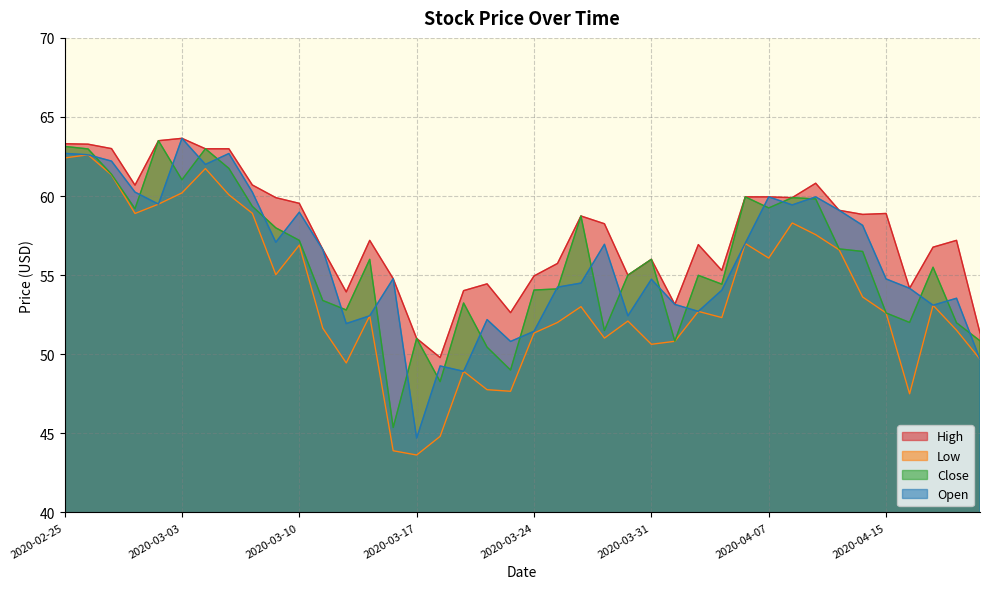

Reading left to right, extract all data points from this chart.

High: 63.3	63.3	63.0	60.7	63.5	63.6	63.0	63.0	60.7	59.9	59.5	56.6	53.9	57.2	54.8	51.0	49.8	54.0	54.5	52.6	55.0	55.7	58.7	58.2	55.0	56.0	53.1	56.9	55.3	60.0	60.0	59.9	60.8	59.1	58.8	58.9	54.2	56.8	57.2	51.4
Low: 62.4	62.6	61.3	58.9	59.5	60.2	61.7	60.1	58.9	55.0	56.9	51.6	49.5	52.4	43.9	43.6	44.8	48.9	47.8	47.7	51.3	52.0	53.0	51.0	52.1	50.6	50.8	52.7	52.3	57.0	56.1	58.3	57.6	56.6	53.6	52.6	47.5	53.1	51.5	49.7
Close: 63.1	63.0	61.4	59.2	63.5	61.0	63.0	61.8	59.4	58.0	57.2	53.4	52.8	56.0	45.4	51.0	48.3	53.2	50.5	49.0	54.1	54.1	58.7	51.5	55.0	56.0	50.8	55.0	54.4	60.0	59.2	59.9	59.8	56.7	56.5	52.6	52.0	55.5	52.0	50.9
Open: 62.7	62.6	62.2	60.2	59.5	63.6	62.0	62.7	60.2	57.1	59.0	56.6	51.9	52.4	54.8	44.7	49.3	48.9	52.2	50.8	51.5	54.2	54.5	57.0	52.4	54.7	53.1	52.7	54.0	57.0	60.0	59.4	60.0	59.1	58.1	54.8	54.2	53.1	53.5	49.7